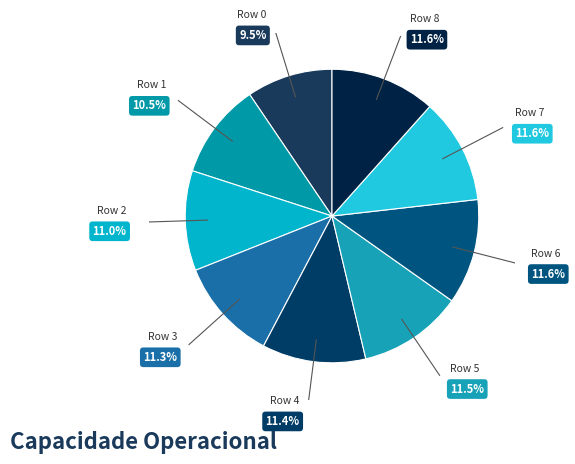

Count the number of slices in the pie.

9